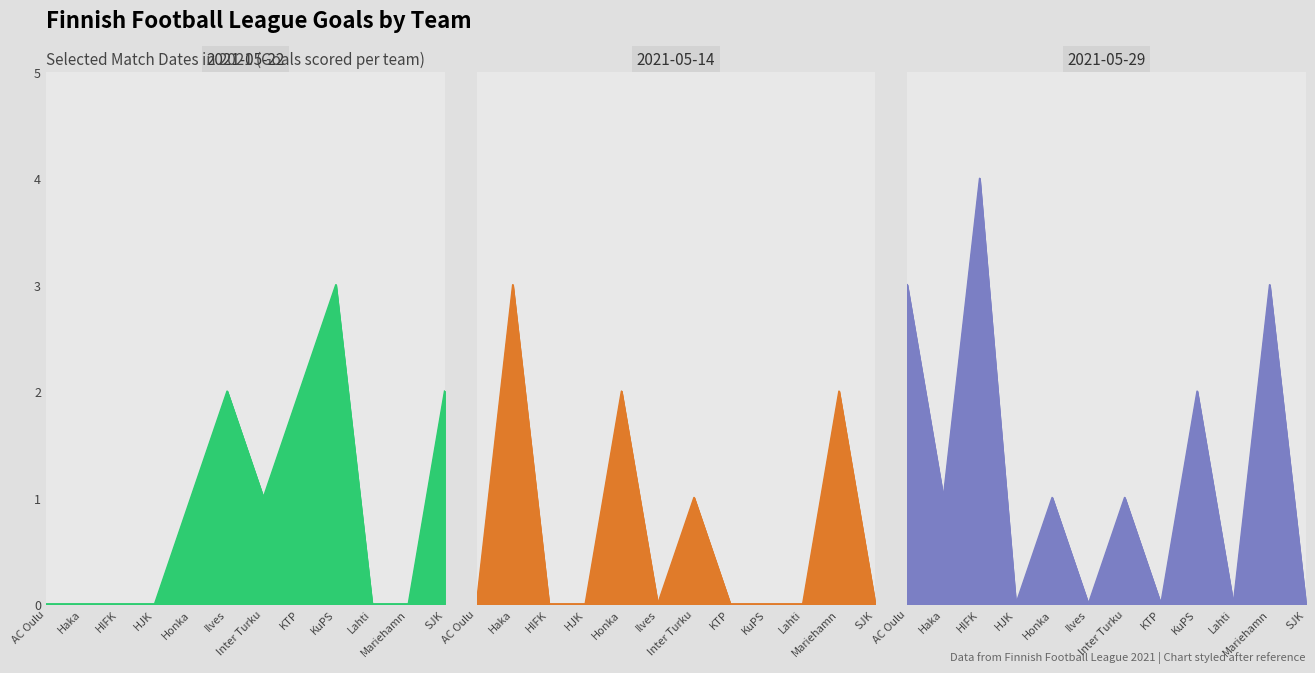

True or false: X2021.05.14 has a value of 0 at Ilves.

True